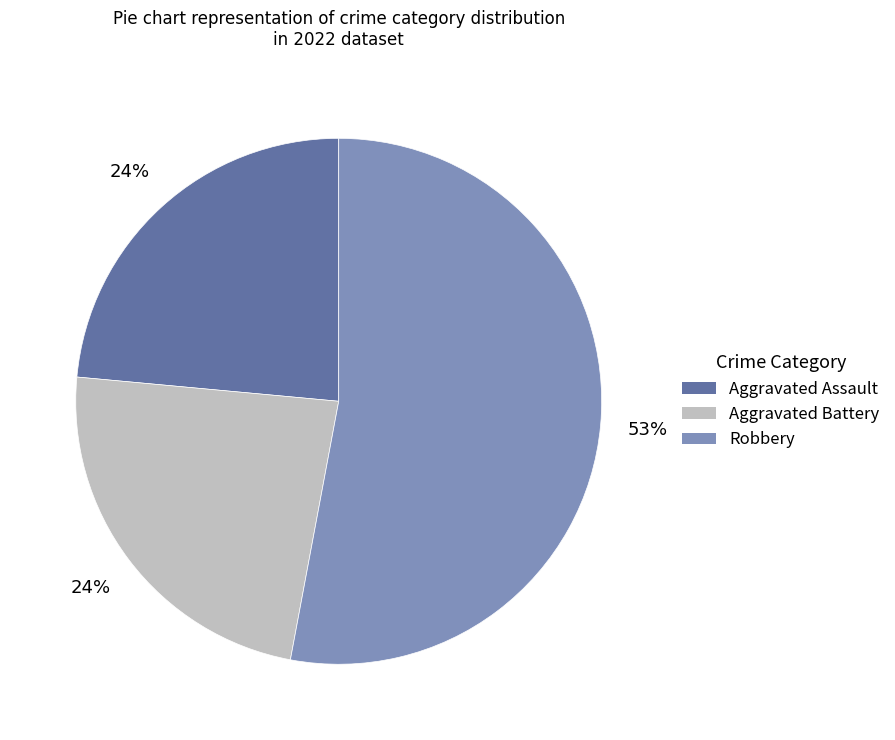

Is there a majority slice in this chart?

Yes